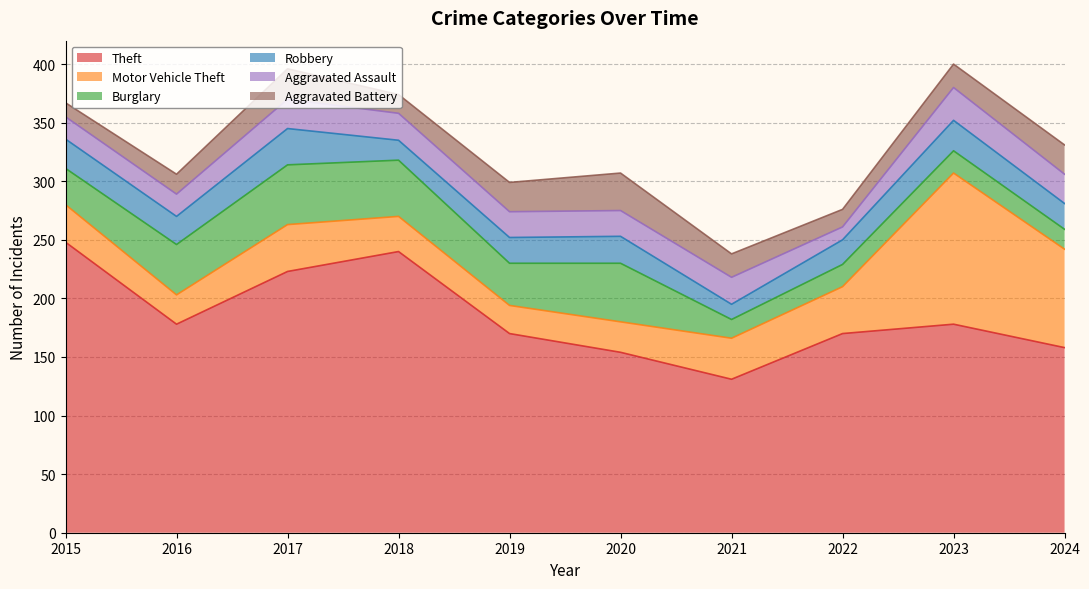

How many lines are shown in the chart?

6